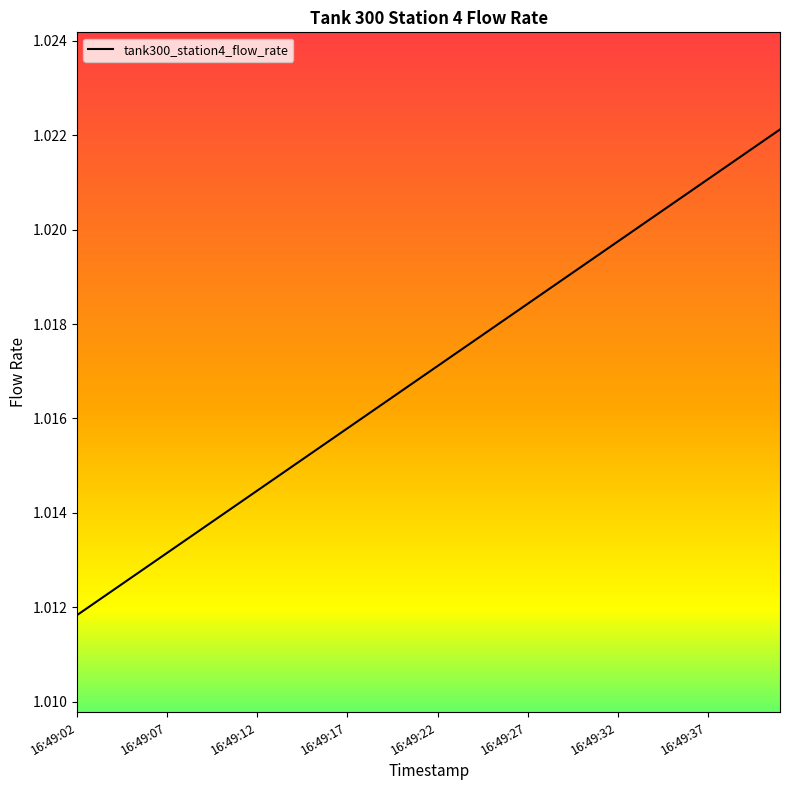

Which category has the lowest value across all series?

16:49:02